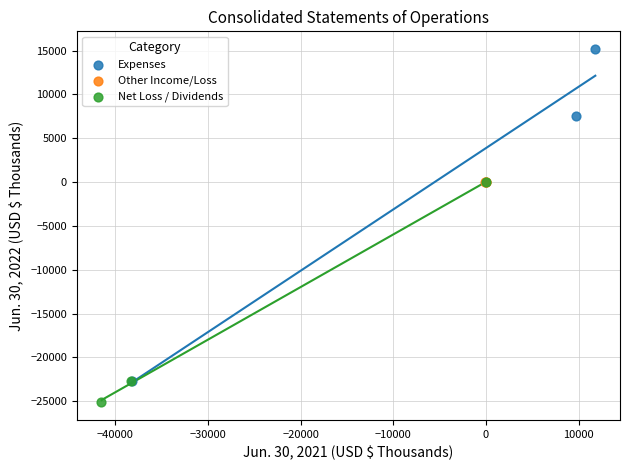

What are all the series names shown in the legend?

Expenses, Other Income/Loss, Net Loss / Dividends